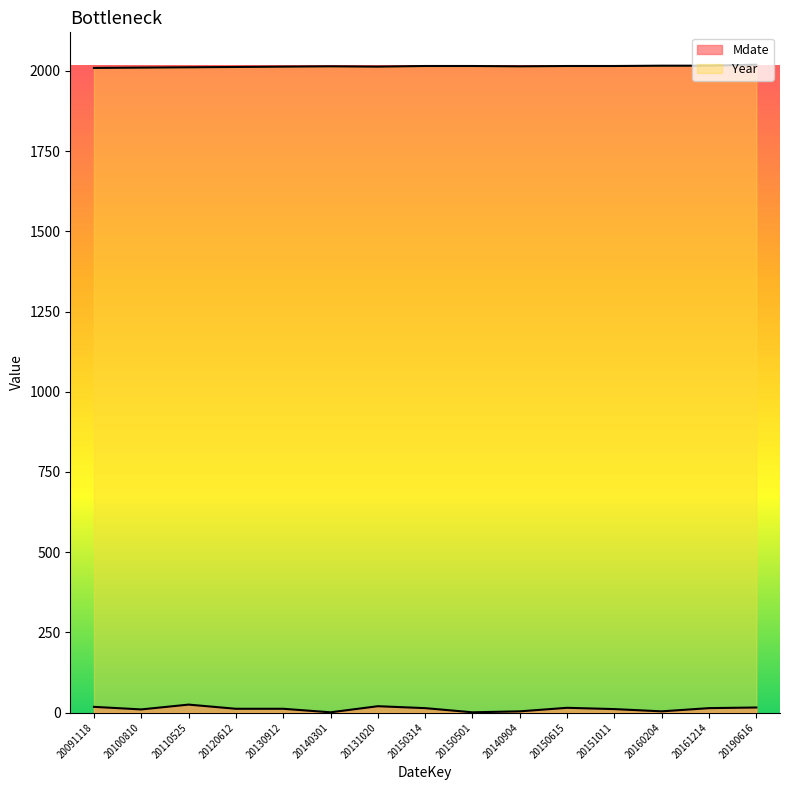

What is the difference between the second highest and second lowest values in the Mdate series?

19